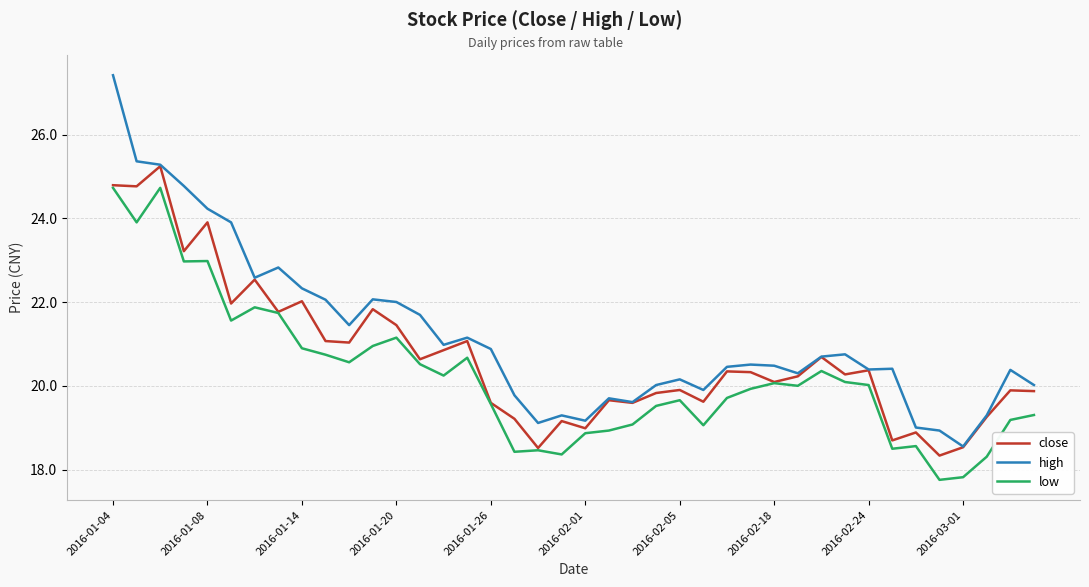

What is the average value of the high series?

21.2